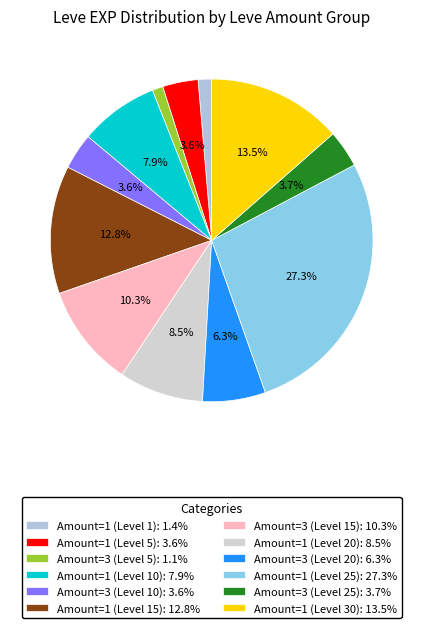

Does any single category account for the majority?

No